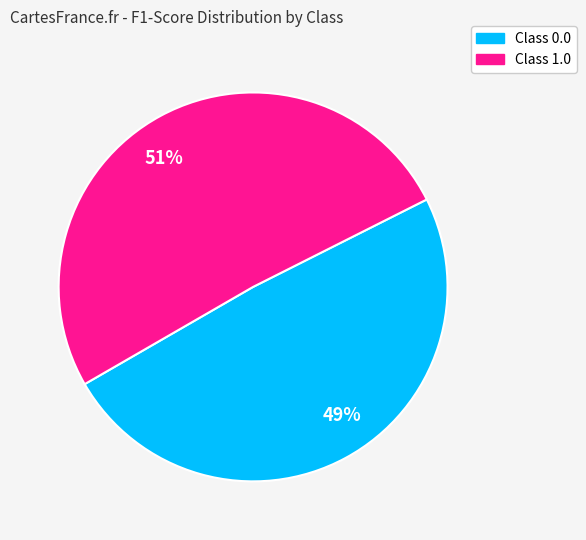

Do 49% and 51% together represent more than half of the pie?

Yes